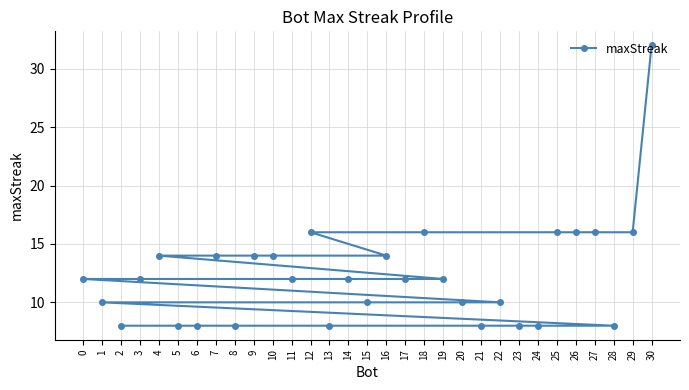

What is the maximum value shown in the chart?

32